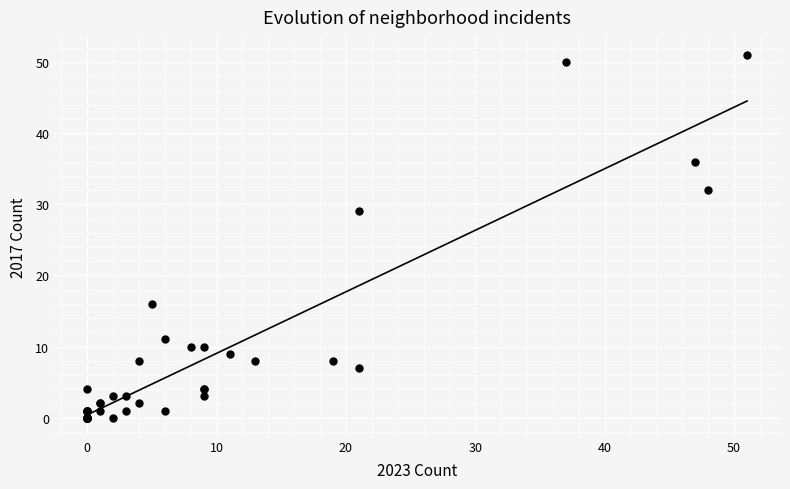

What Y value in the scatter plot is closest to 25?

29